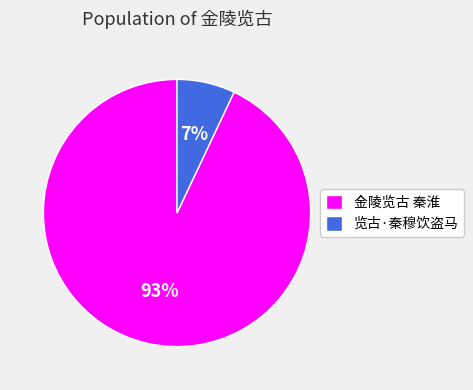

Rank the categories by value from lowest to highest.

览古·秦穆饮盗马, 金陵览古 秦淮